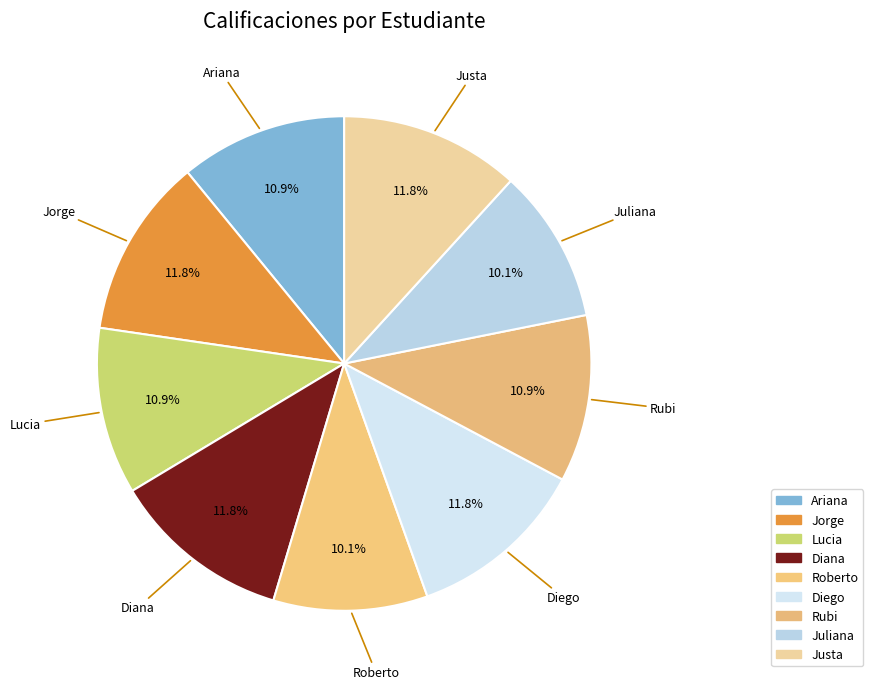

What is the smallest slice in the pie chart?

Roberto